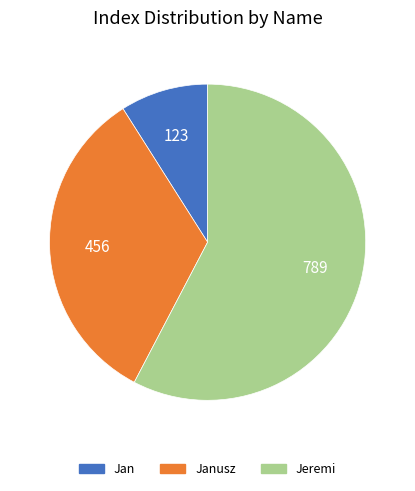

Does any single category account for the majority?

Yes